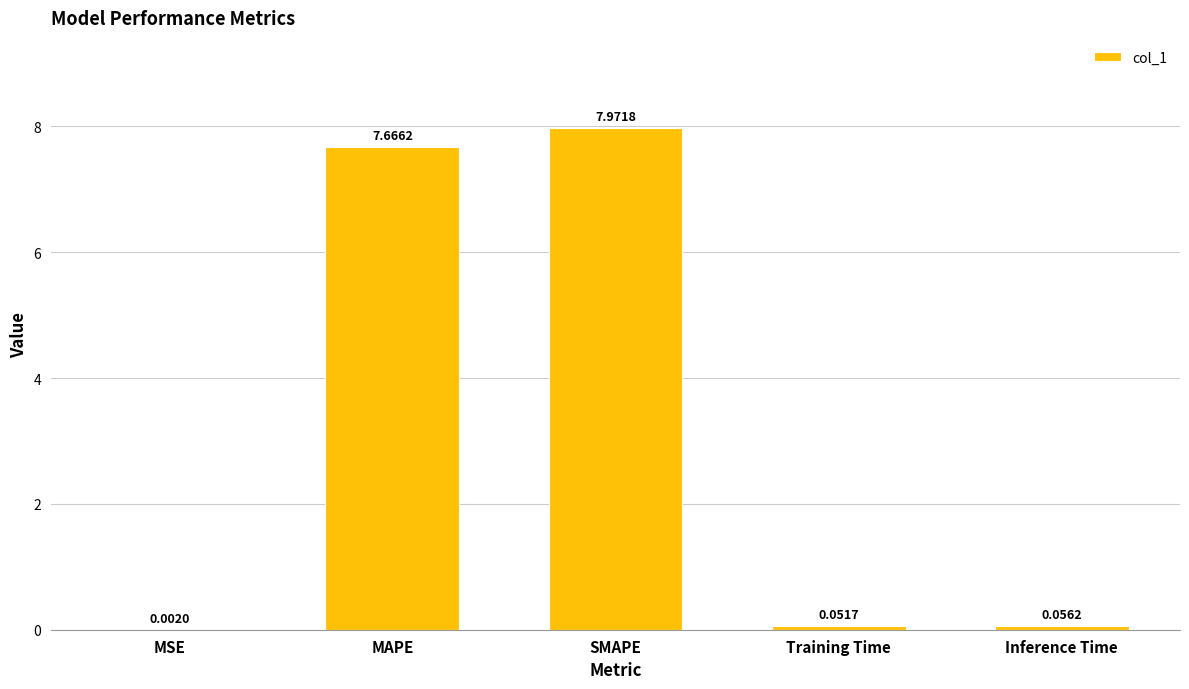

At which label is the value closest to 3?

Inference Time